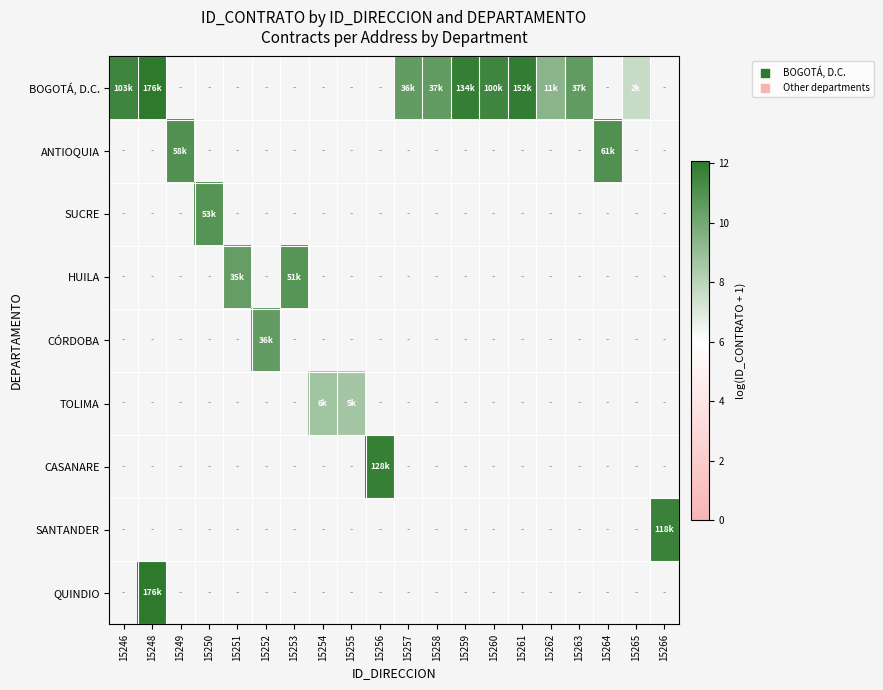

The value of CÓRDOBA at 15252 is 10.5. True or false?

True